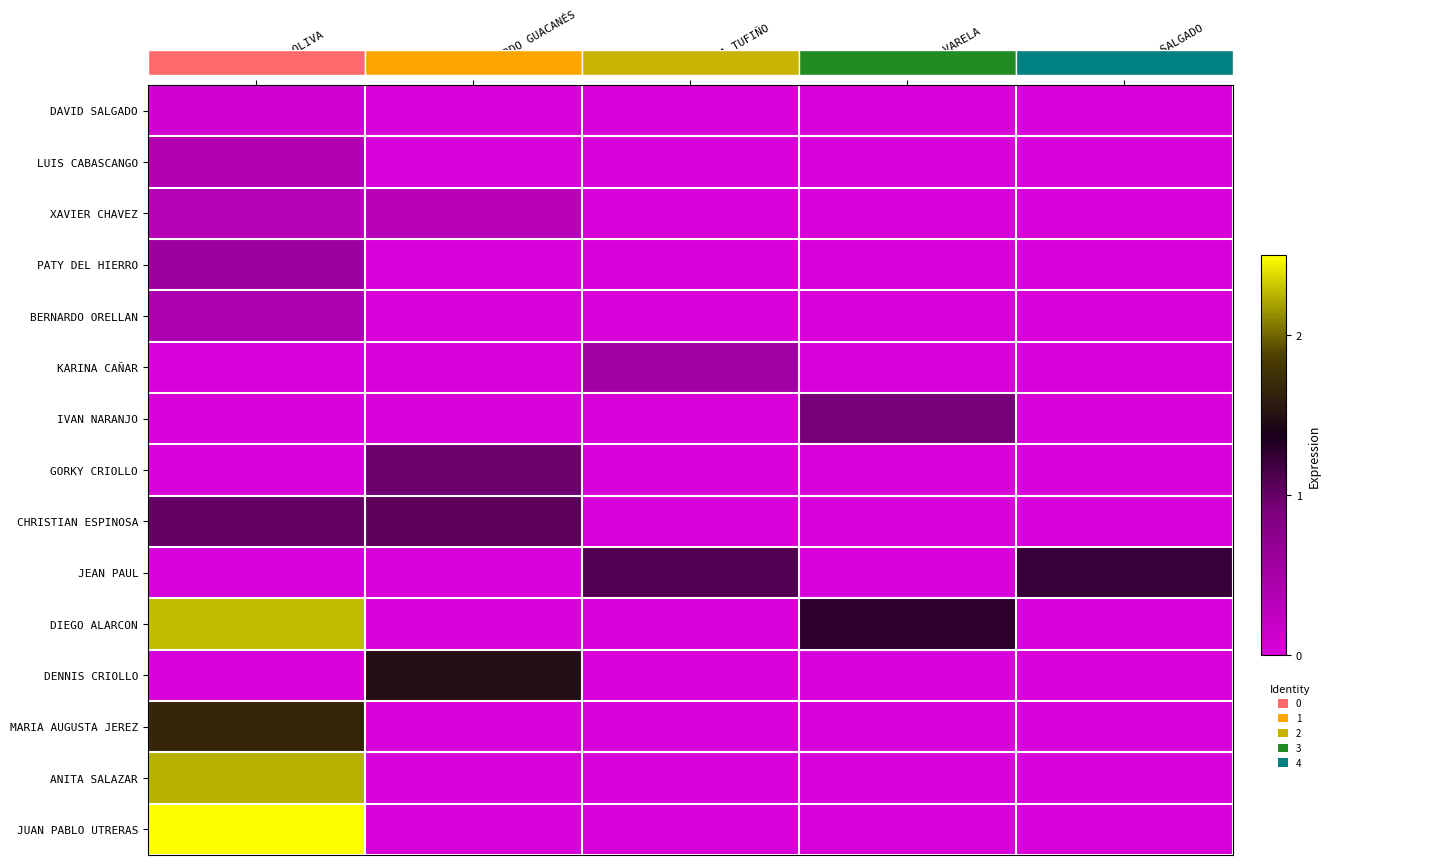

At how many categories does at least one series exceed 0?

5